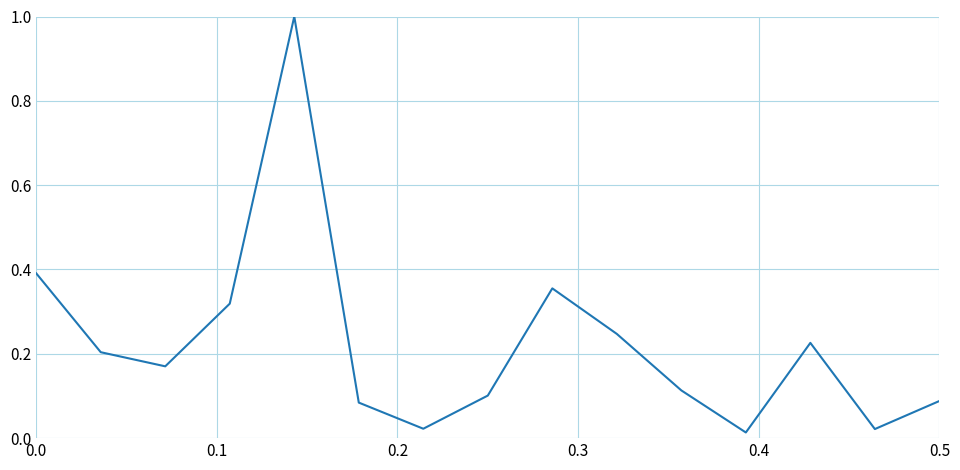

What is the difference between the maximum and minimum values?

1.0